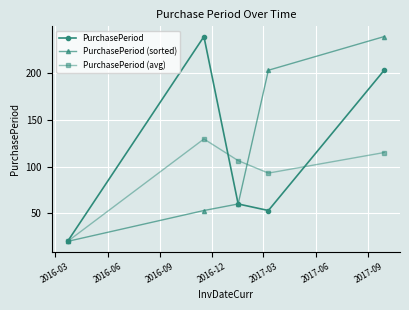

True or false: PurchasePeriod has more than 0 points higher than both neighbors.

True